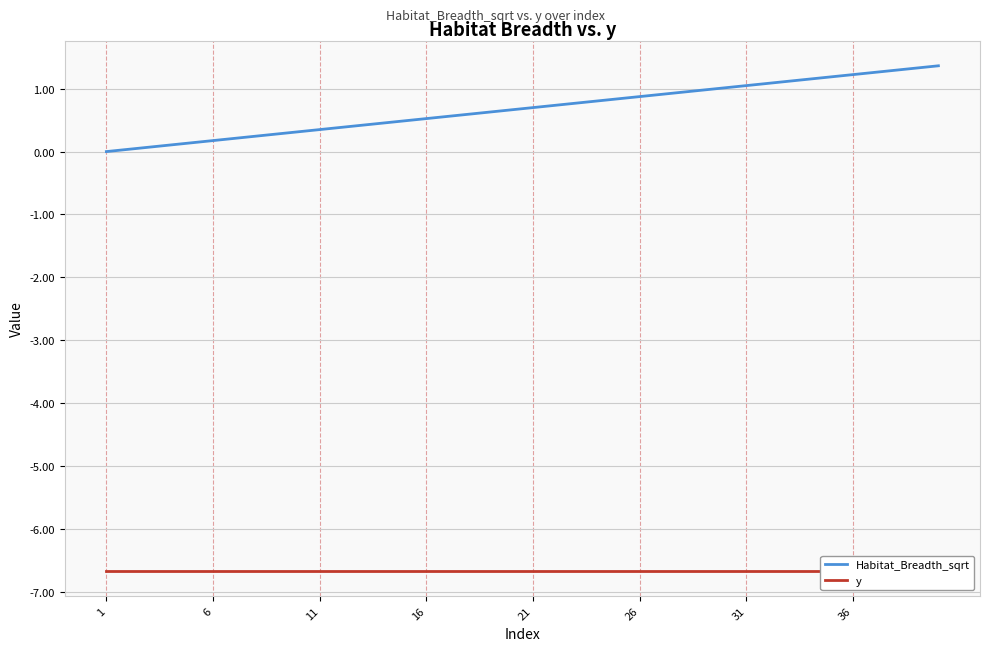

True or false: Habitat_Breadth_sqrt and y cross at least once.

False